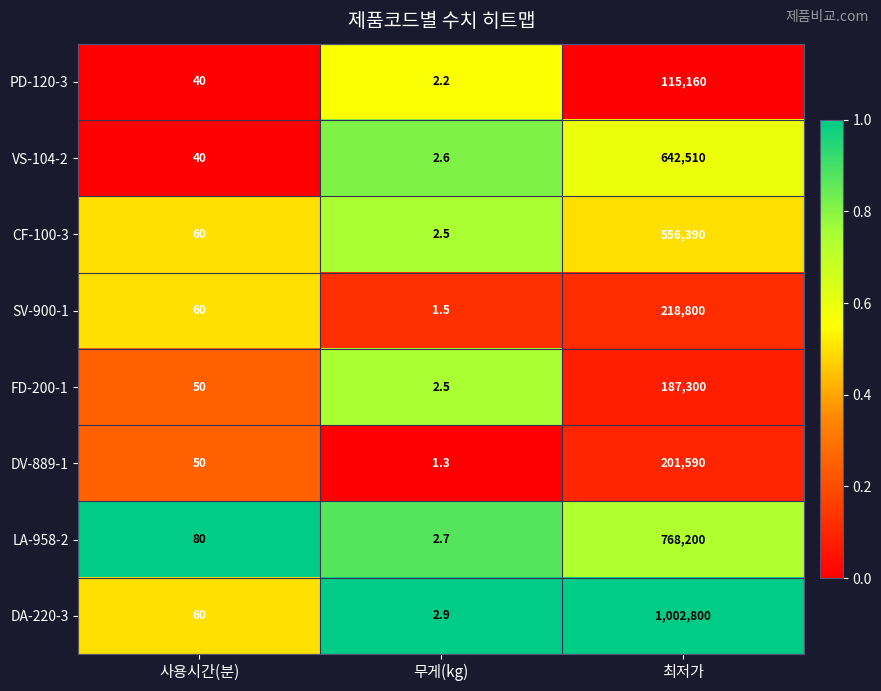

Reading right to left, list all the values displayed in this chart.

PD-120-3: 115160.0	2.2	40.0
VS-104-2: 642510.0	2.6	40.0
CF-100-3: 556390.0	2.5	60.0
SV-900-1: 218800.0	1.5	60.0
FD-200-1: 187300.0	2.5	50.0
DV-889-1: 201590.0	1.3	50.0
LA-958-2: 768200.0	2.7	80.0
DA-220-3: 1002800.0	2.9	60.0